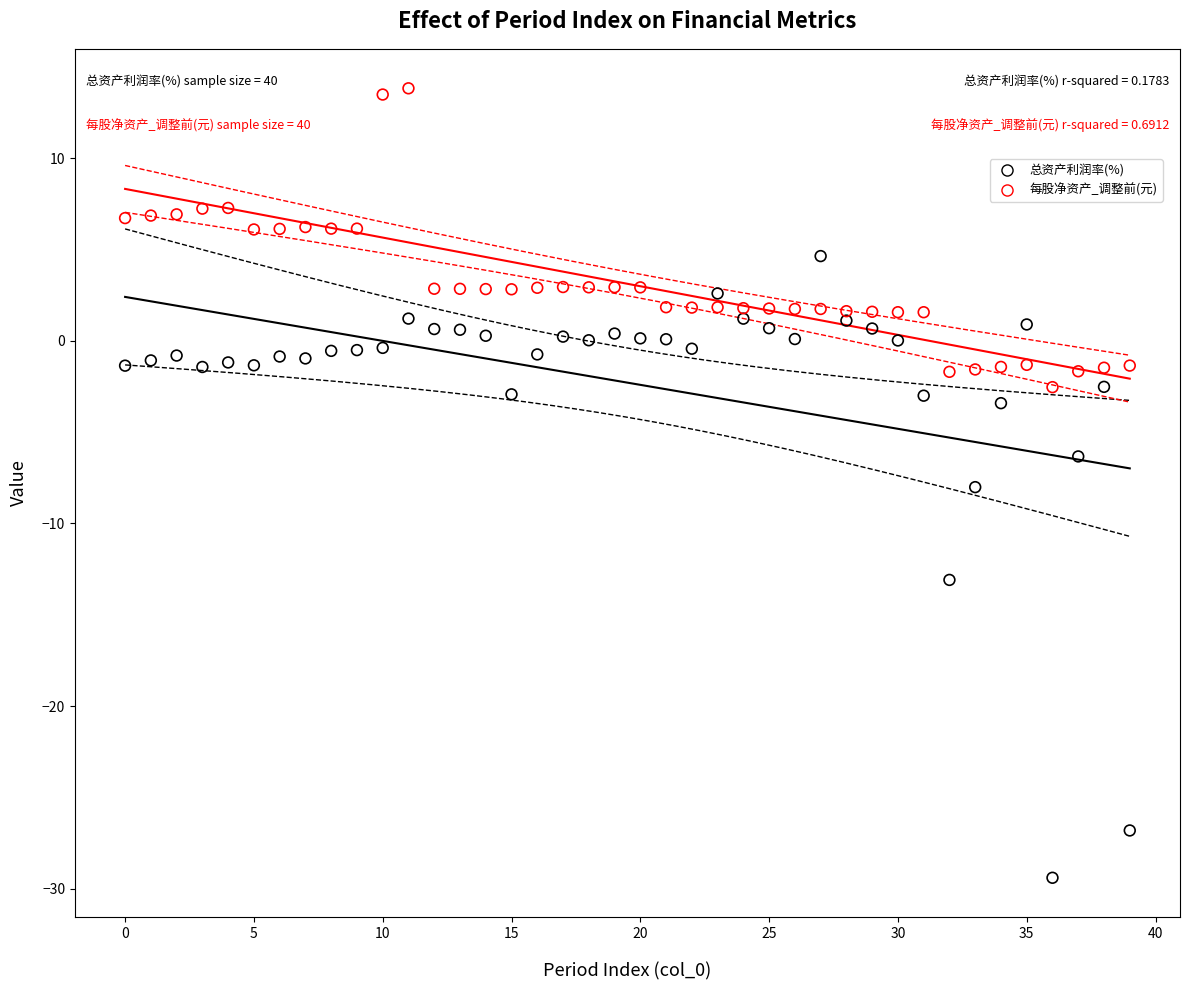

In the 总资产利润率(%) series, what Y value is closest to -12?

-13.1